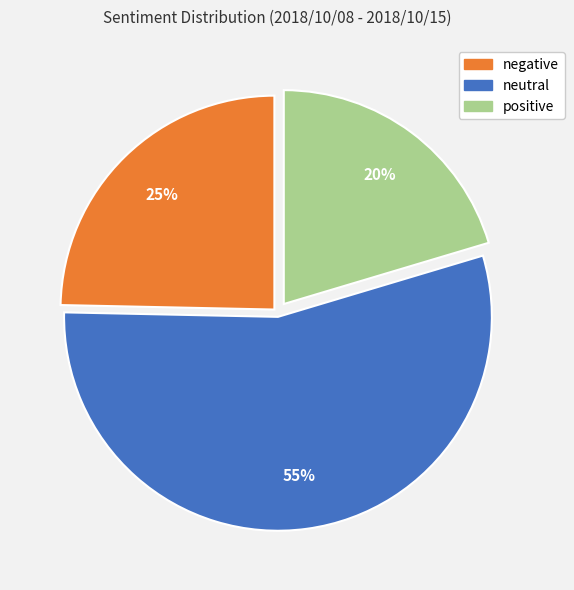

To the nearest percent, what is the difference between the largest and smallest slice percentages?

35%